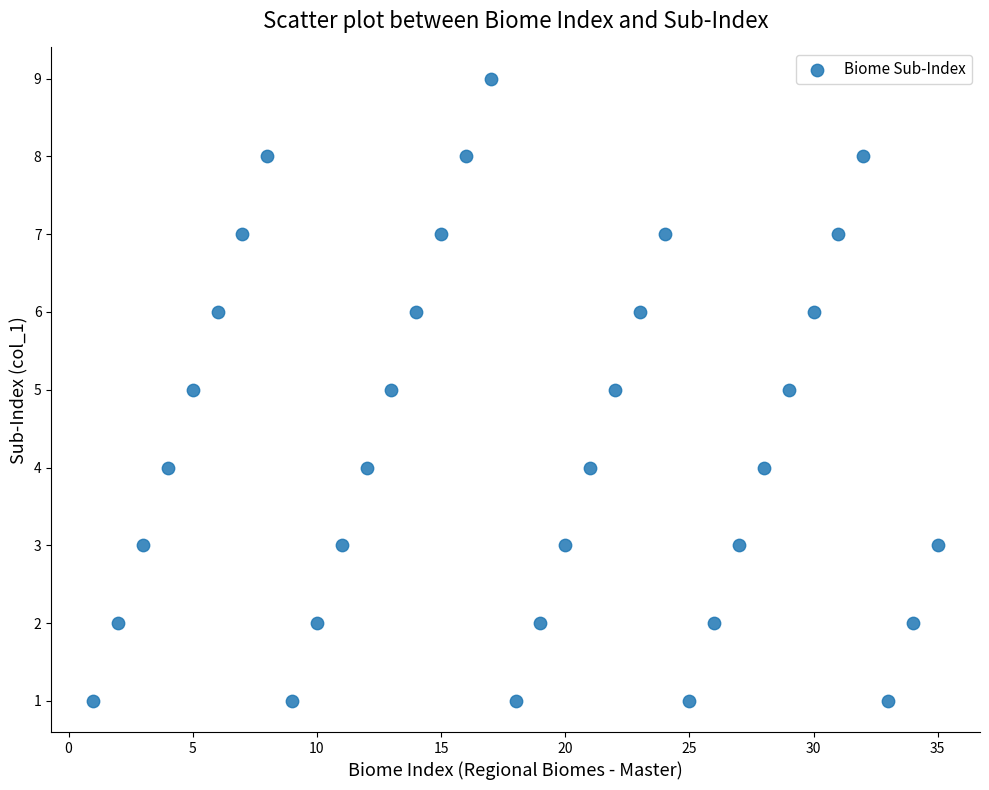

What is the range of Y values (max minus min)?

8